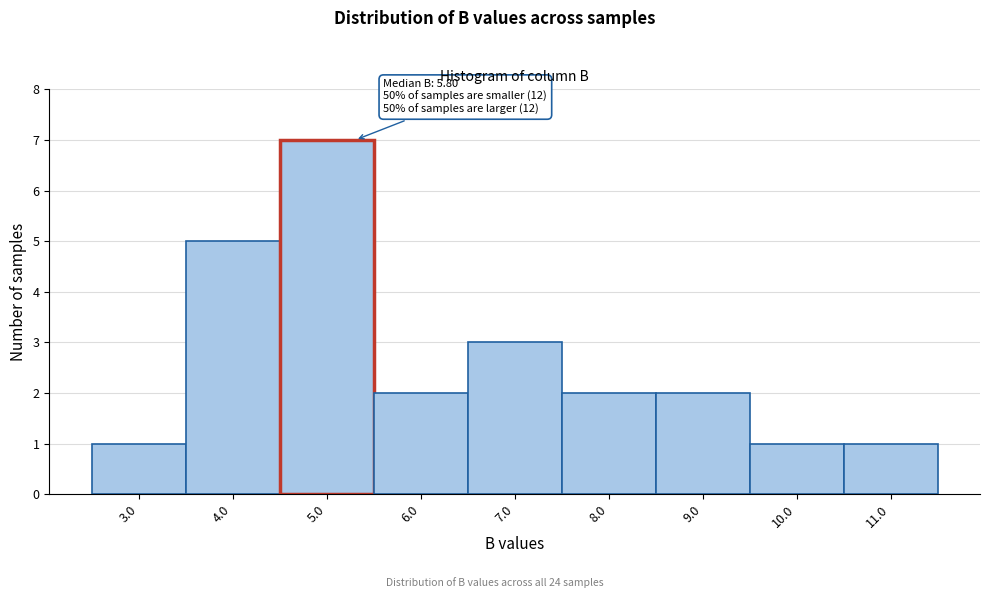

Reading right to left, what are all the values shown in this chart?

11.0=1	10.0=1	9.0=2	8.0=2	7.0=3	6.0=2	5.0=7	4.0=5	3.0=1